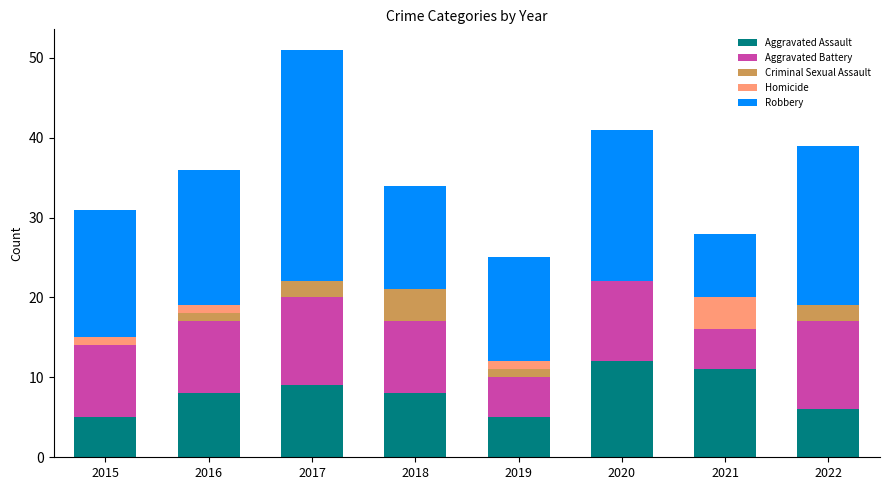

Is it true that Aggravated Assault equals 12 at 2020?

True